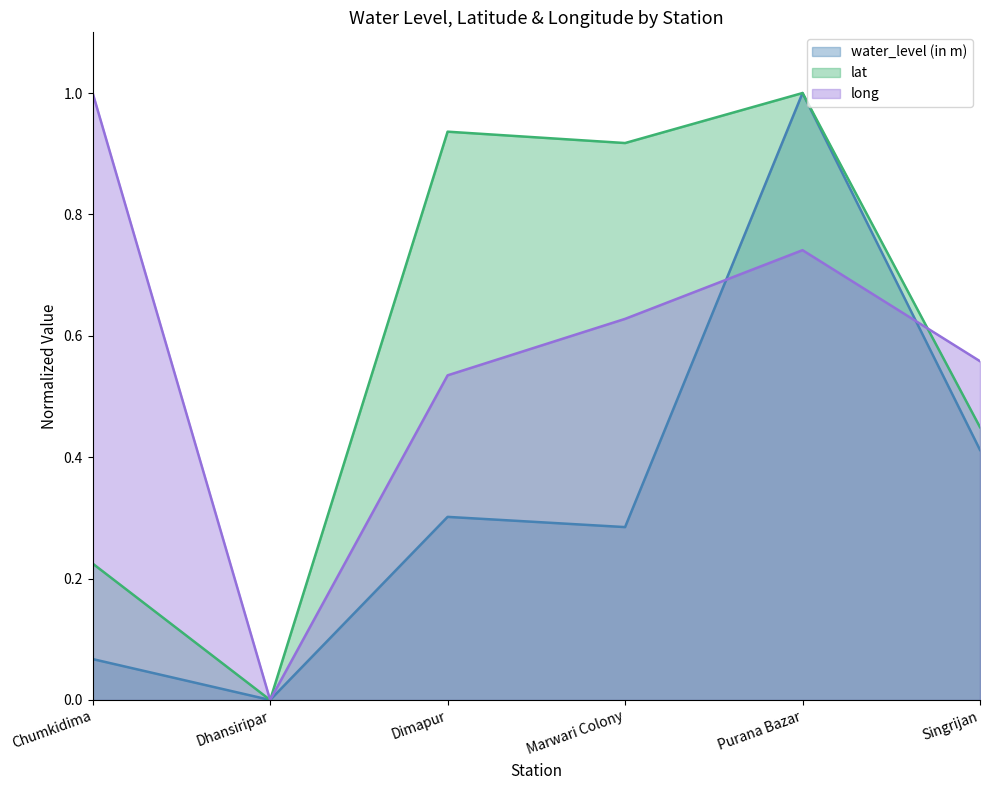

How many long values are between 0 and 1?

6